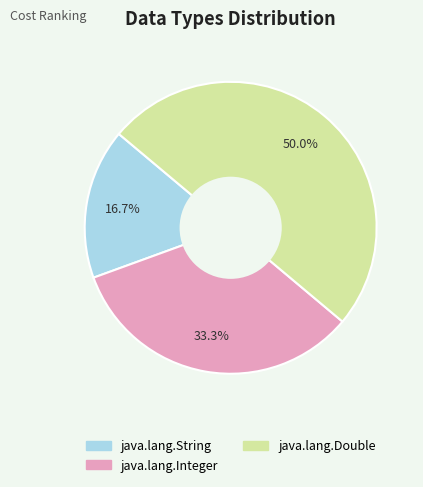

The java.lang.String slice represents 9% of the pie. True or false?

False